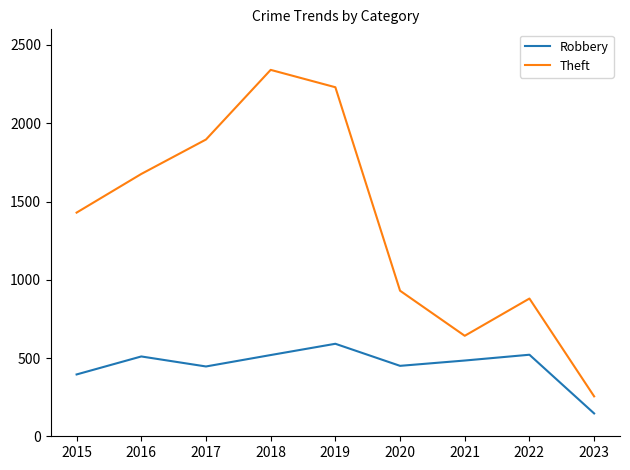

What is the lowest value of the Robbery series?

146